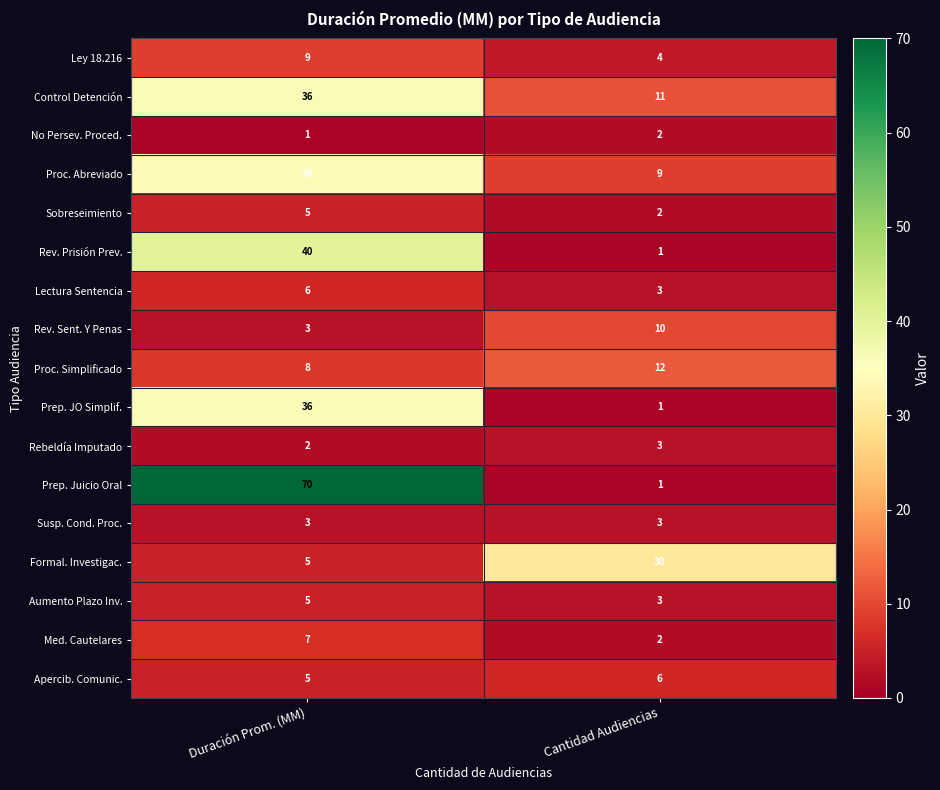

What is the maximum value for Proc. Abreviado?

34